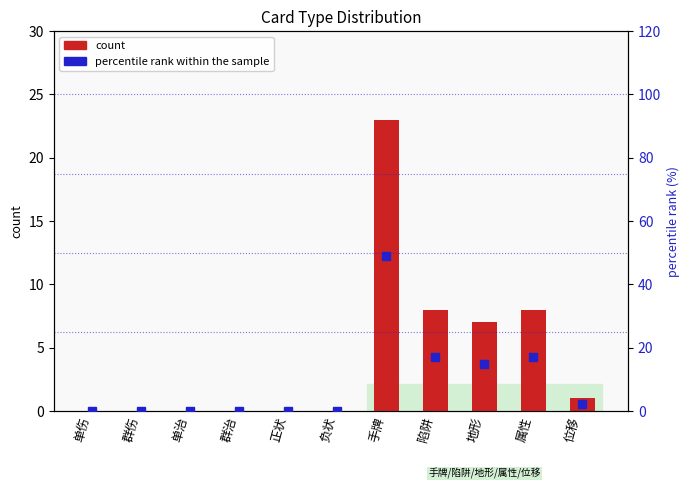

The count series shows 12.9 at 属性. True or false?

False